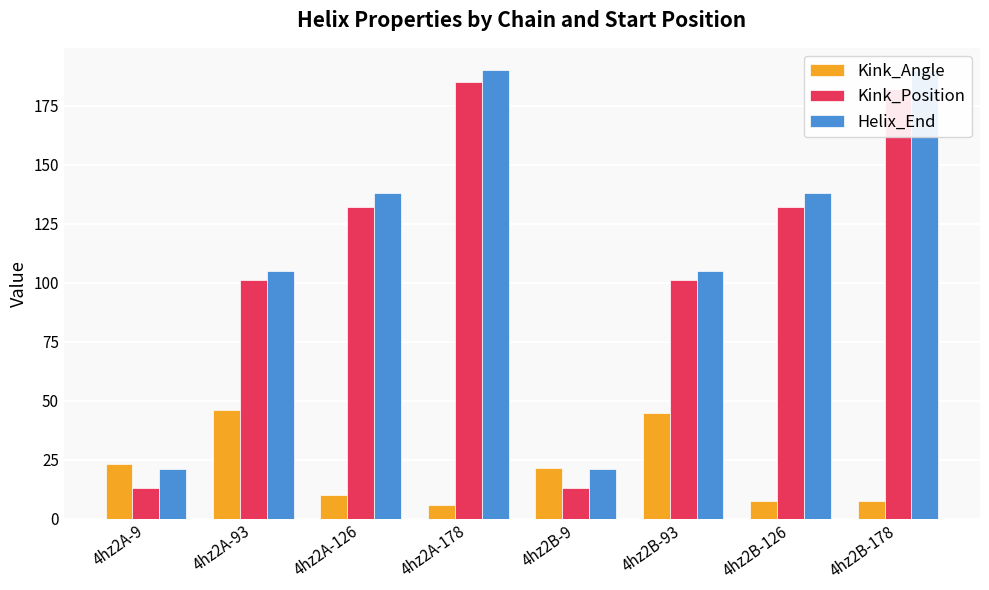

At which category does the chart reach its peak across all series?

4hz2A-178